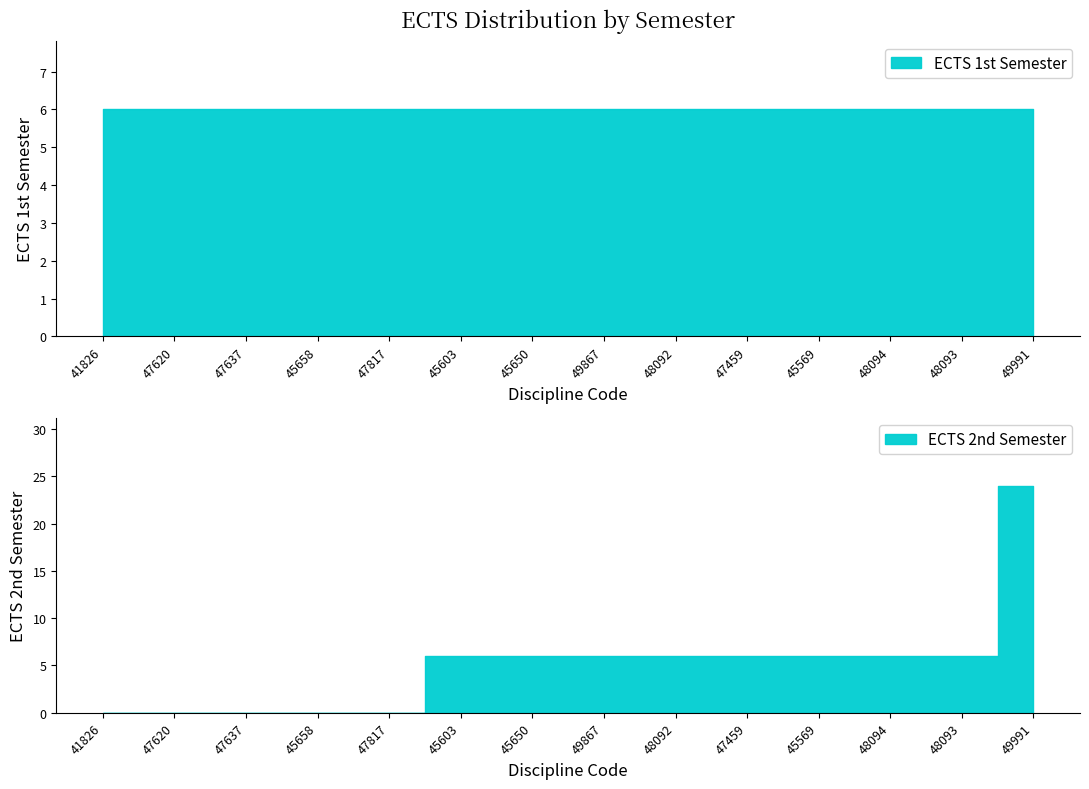

How many values are between 0 and 6?

13